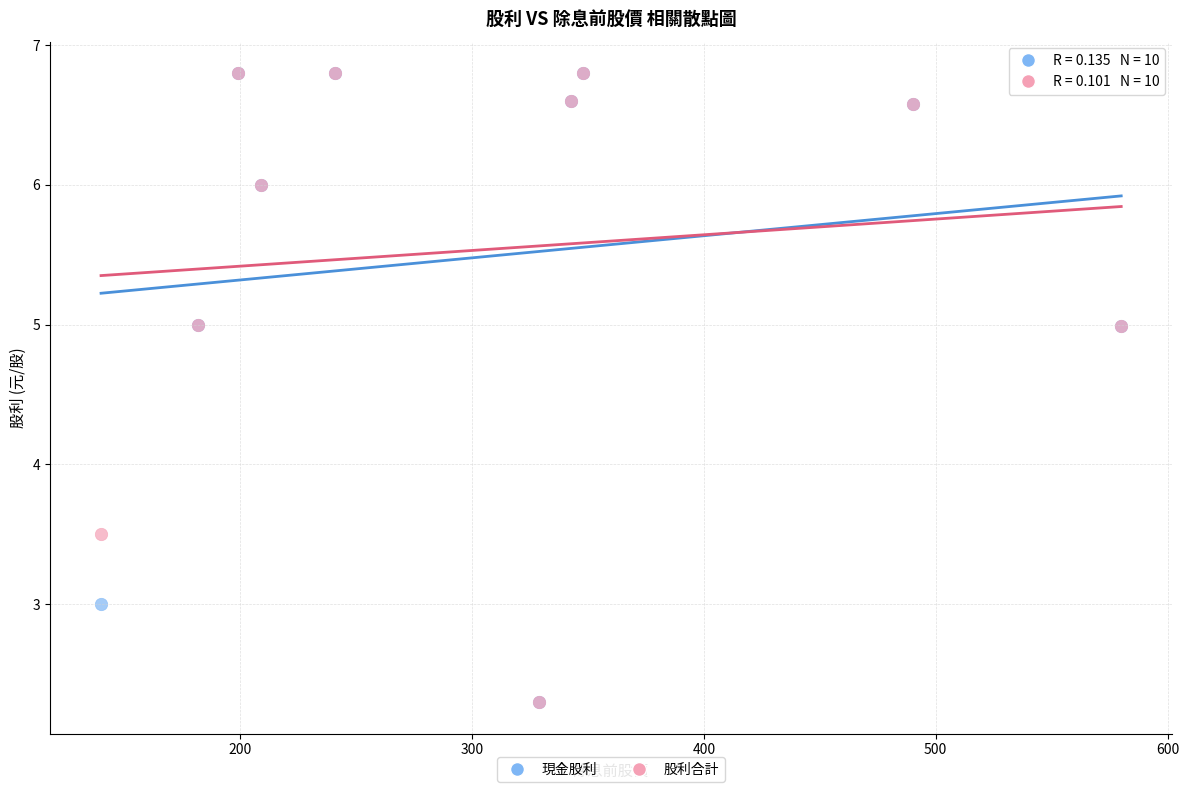

Across all series, what Y value is closest to 4?

3.5